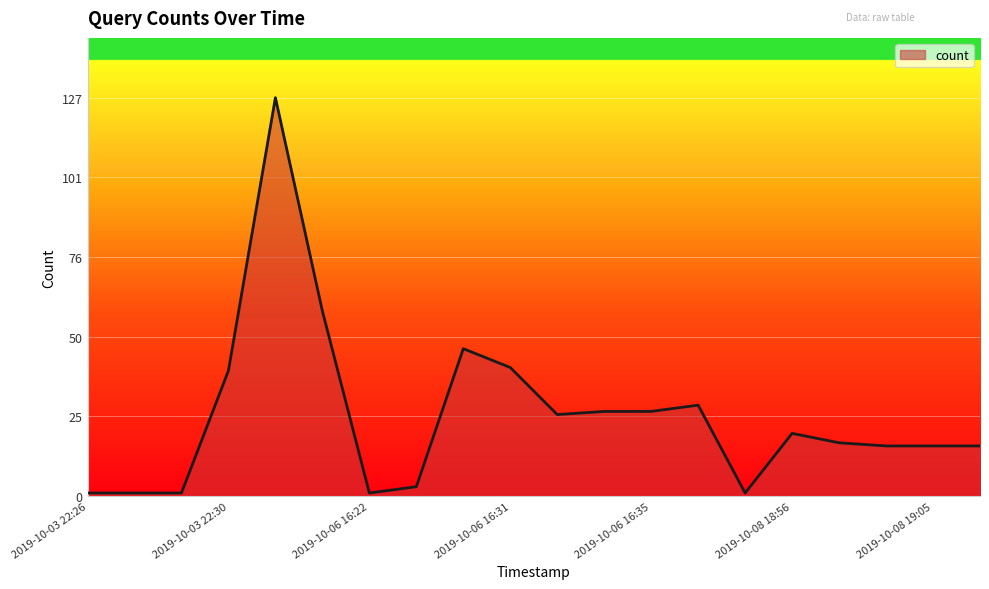

How many categories are shown in the chart?

20